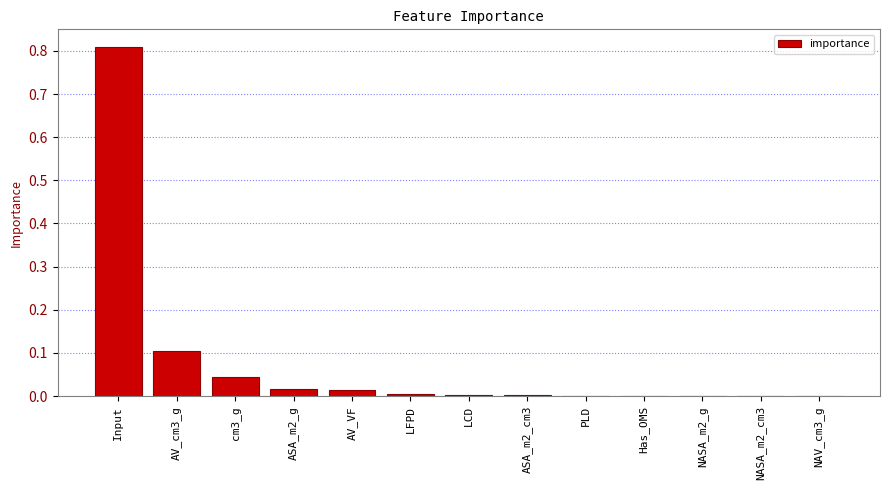

How many categories are shown in the chart?

13